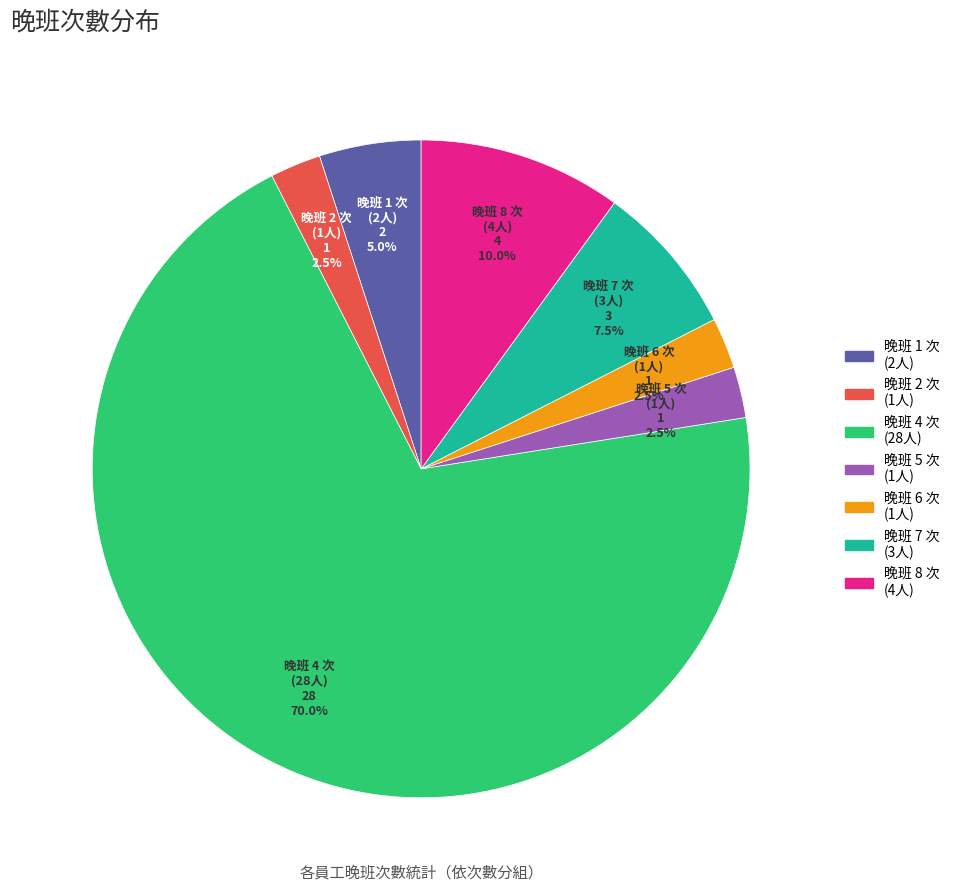

Does any single category account for the majority?

Yes